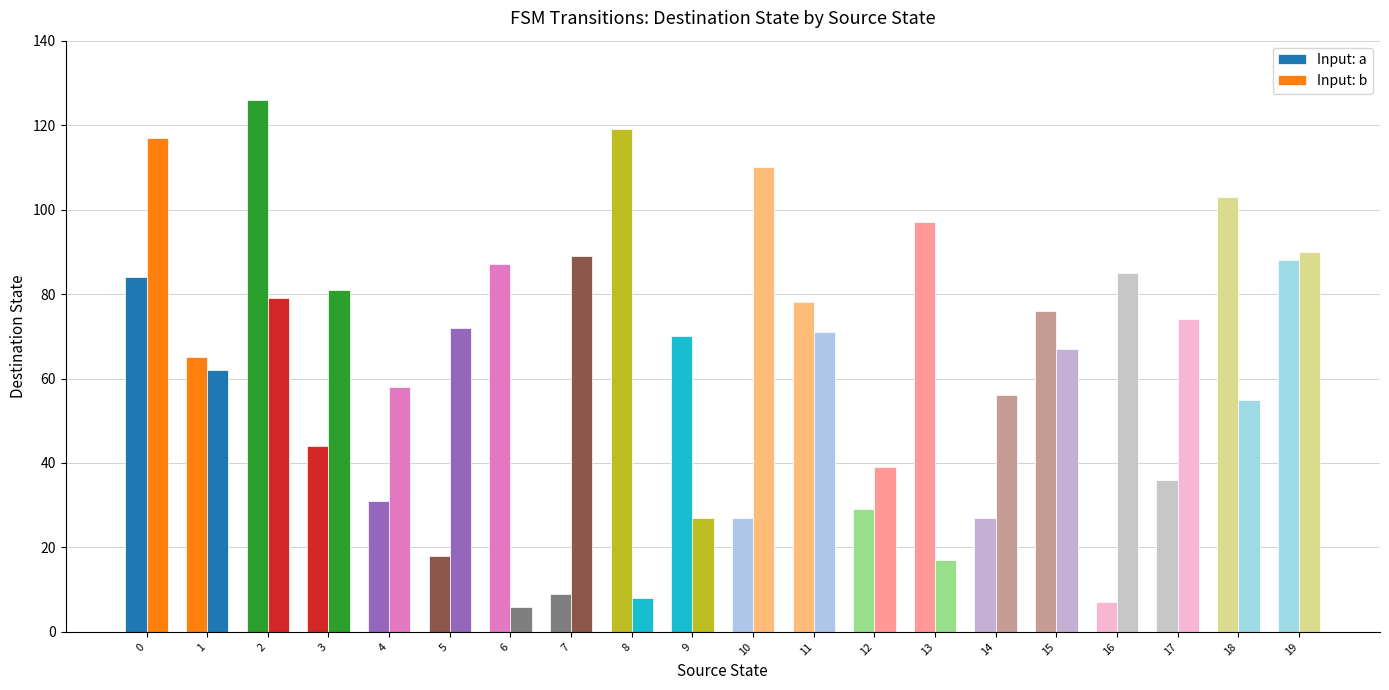

What is the value of the Input: a bar at the 16th from the left?

76